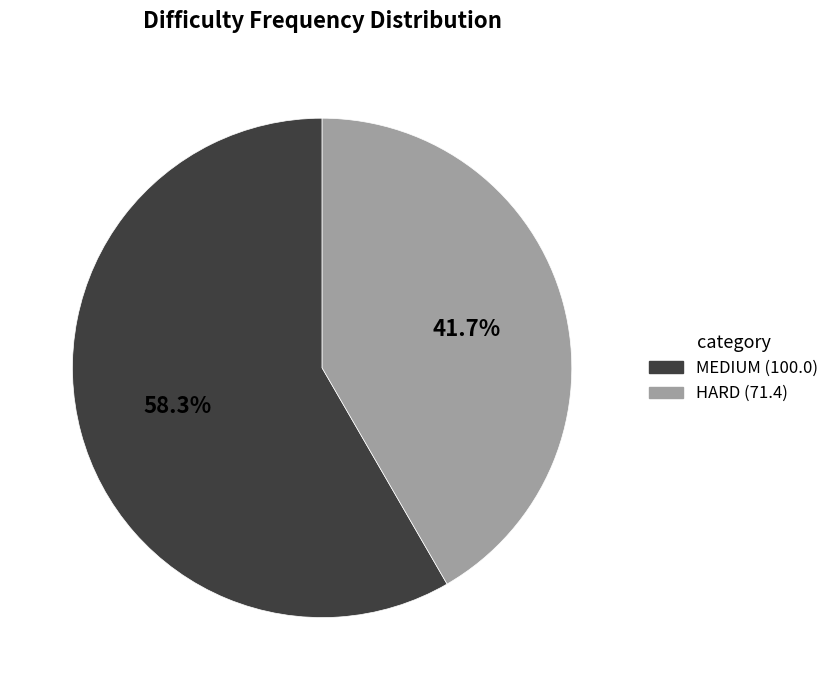

Is there a majority slice in this chart?

Yes